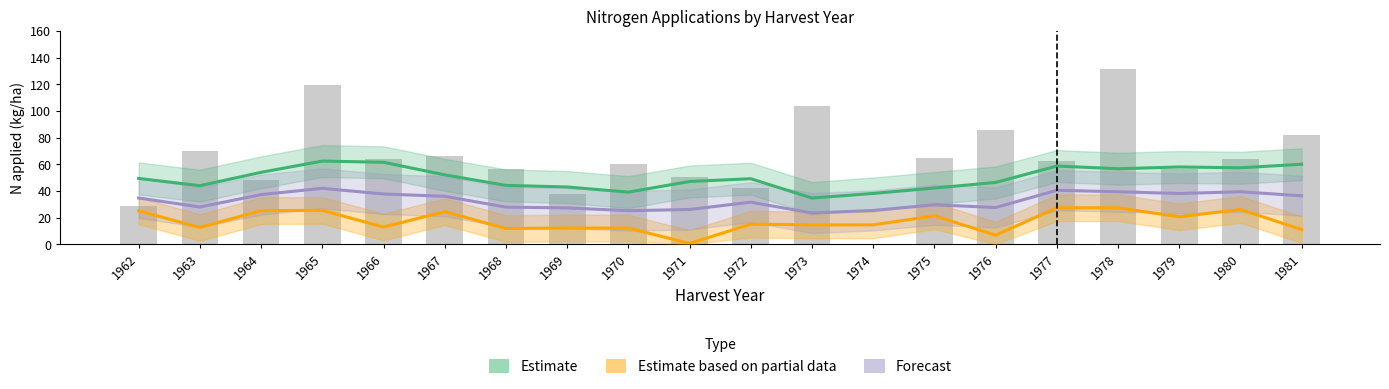

Which series has the largest total across all categories?

Estimate